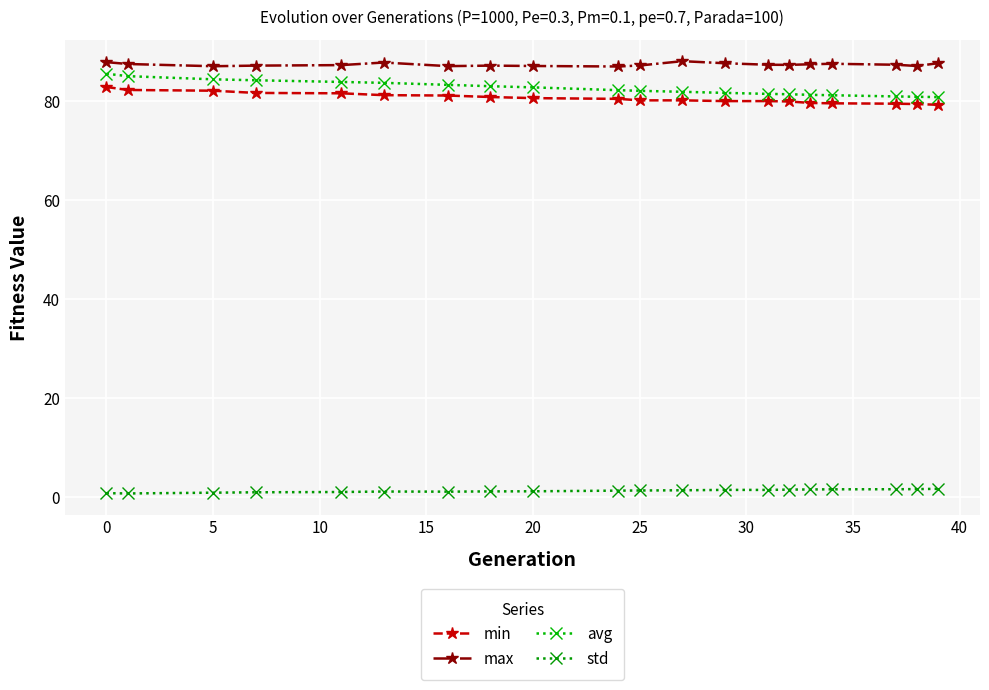

List the series in order of their peak value, lowest first.

std, min, avg, max